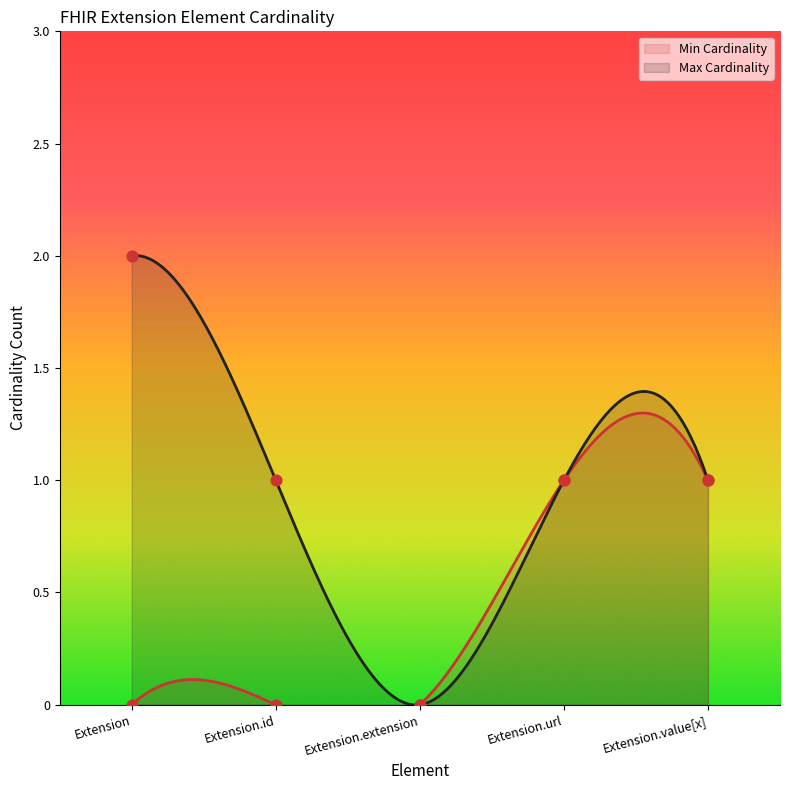

What are all the series names shown in the legend?

Min Cardinality, Max Cardinality